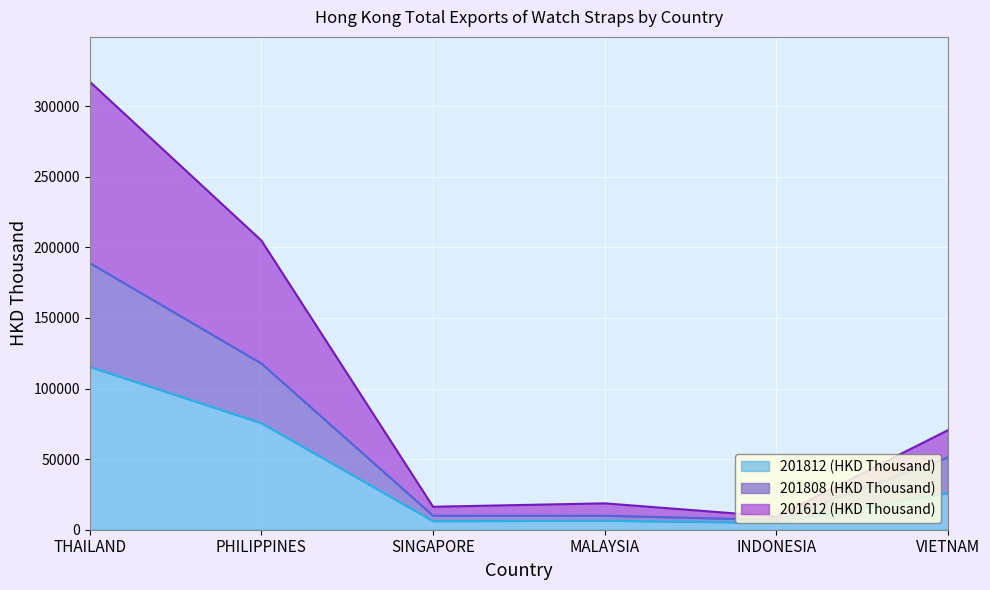

At which category does 201812 (HKD Thousand) reach its first local valley?

SINGAPORE